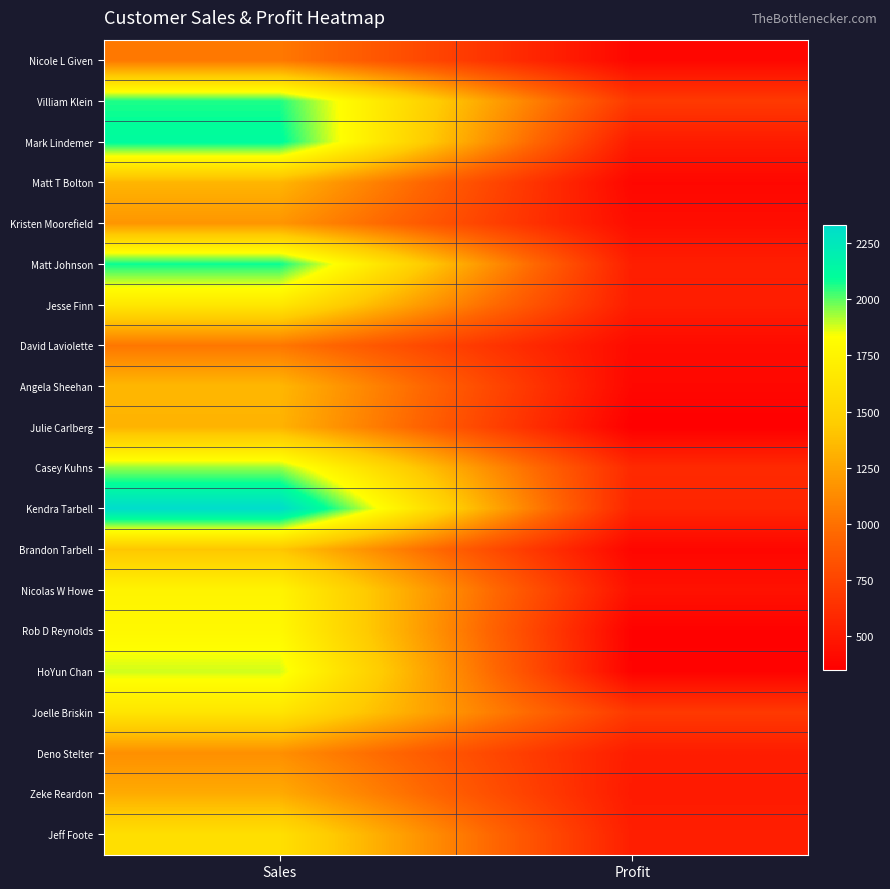

Reading left to right, extract all data points from this chart.

Nicole L Given: Sales=1037	Profit=393
Villiam Klein: Sales=2064	Profit=689
Mark Lindemer: Sales=2117	Profit=511
Matt T Bolton: Sales=1330	Profit=394
Kristen Moorefield: Sales=1178	Profit=429
Matt Johnson: Sales=2083	Profit=531
Jesse Finn: Sales=1658	Profit=523
David Laviolette: Sales=1029	Profit=416
Angela Sheehan: Sales=1341	Profit=395
Julie Carlberg: Sales=1319	Profit=350
Casey Kuhns: Sales=1944	Profit=596
Kendra Tarbell: Sales=2333	Profit=568
Brandon Tarbell: Sales=1416	Profit=389
Nicolas W Howe: Sales=1755	Profit=453
Rob D Reynolds: Sales=1789	Profit=363
HoYun Chan: Sales=1882	Profit=369
Joelle Briskin: Sales=1641	Profit=686
Deno Stelter: Sales=1148	Profit=521
Zeke Reardon: Sales=1282	Profit=506
Jeff Foote: Sales=1596	Profit=531